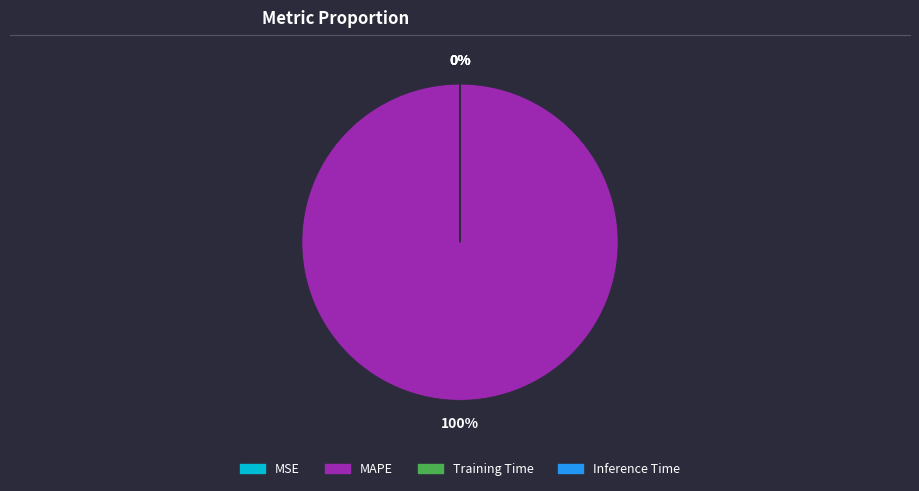

To the nearest percent, what is the difference between the largest and smallest slice percentages?

100%